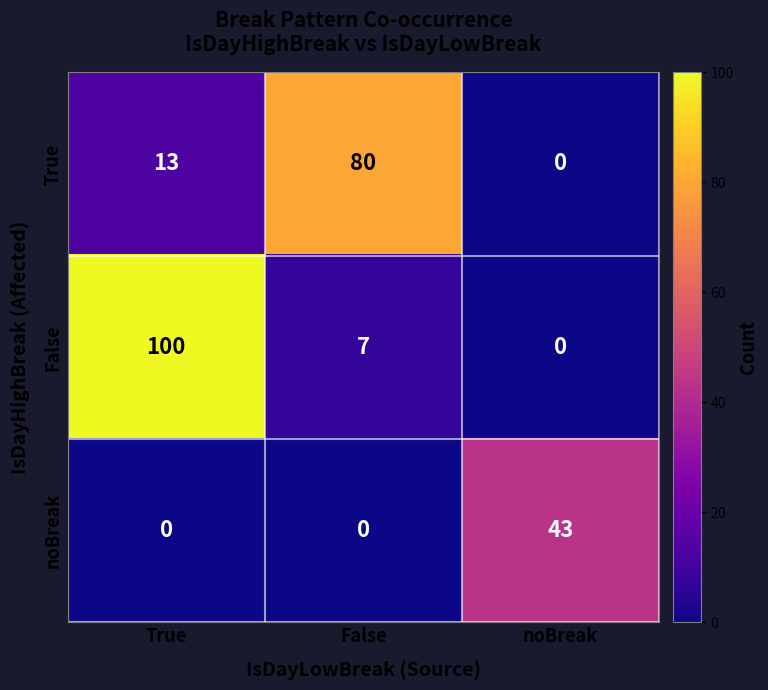

List the labels in order of False value, smallest first.

noBreak, False, True